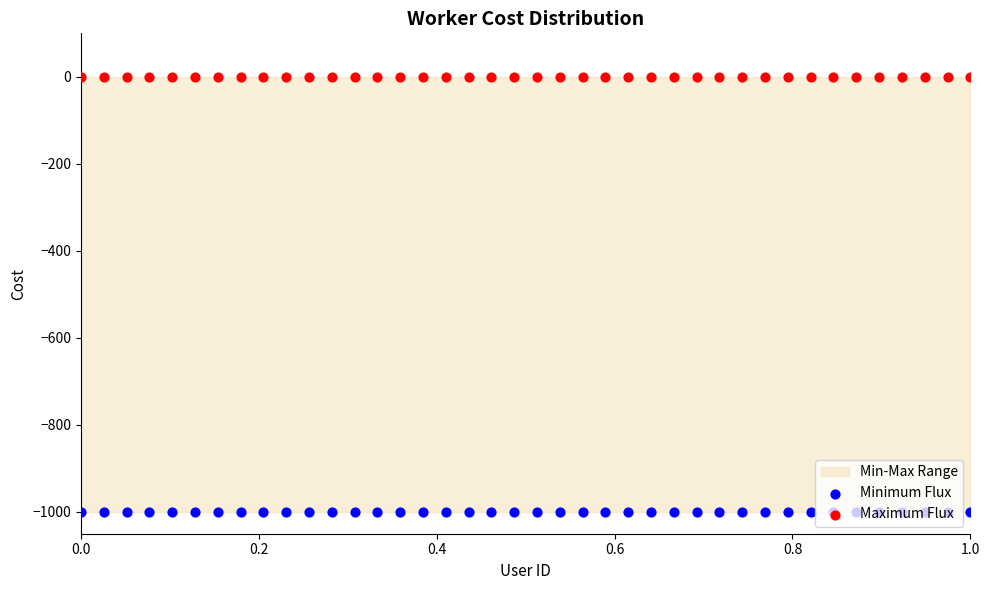

Which series has the largest total across all categories?

Maximum Flux